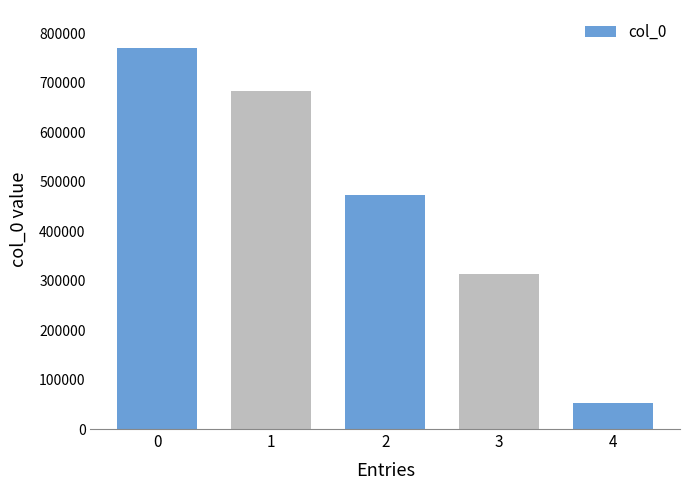

Is it true that the value at 0 is 769669?

True